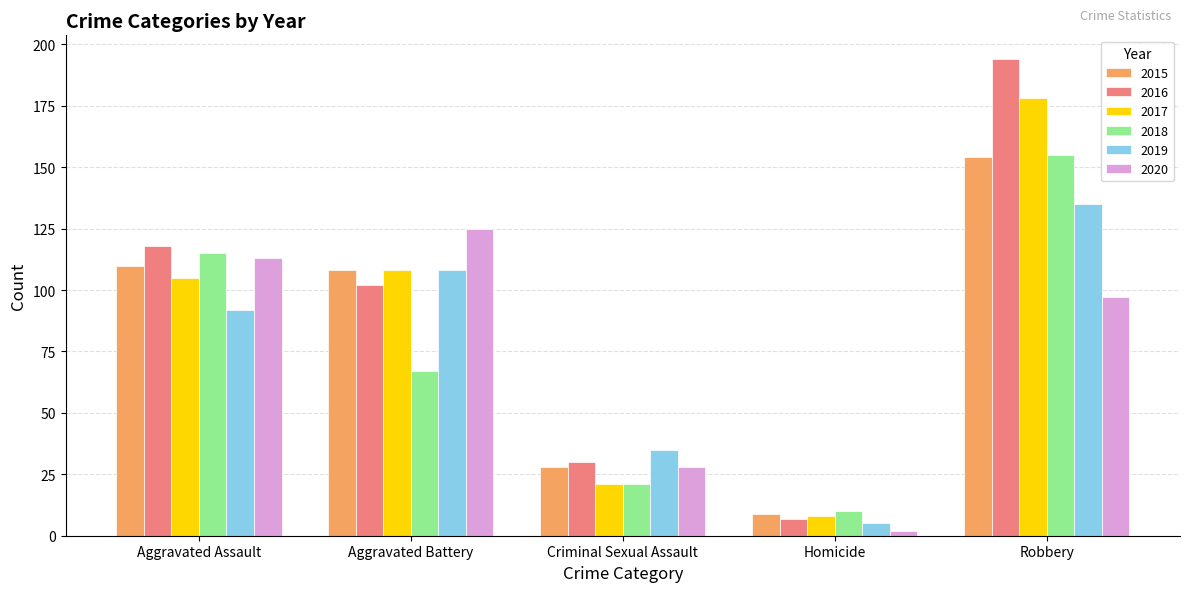

True or false: 2016 has a value of 194 at Robbery.

True